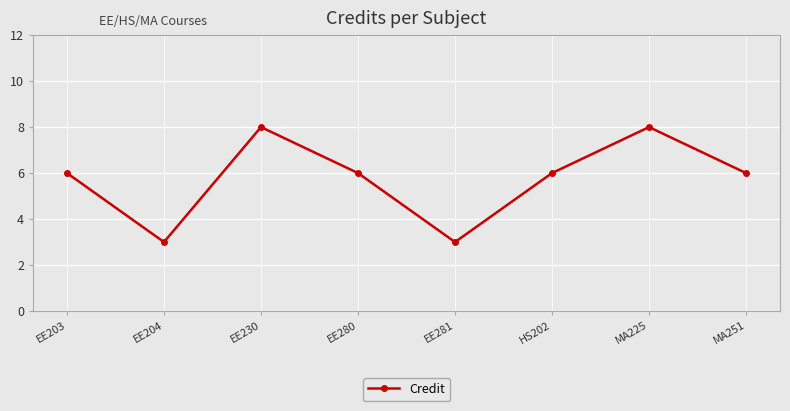

What is the difference between the maximum and second lowest values?

5